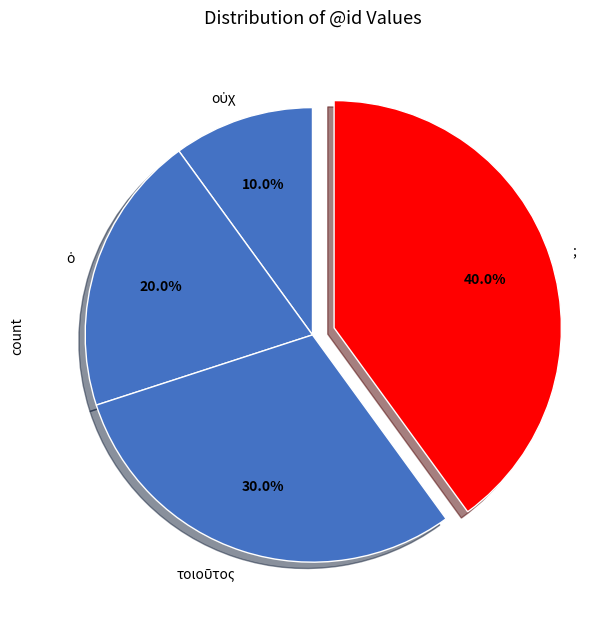

What percentage is NOT represented by ;?

60.0%